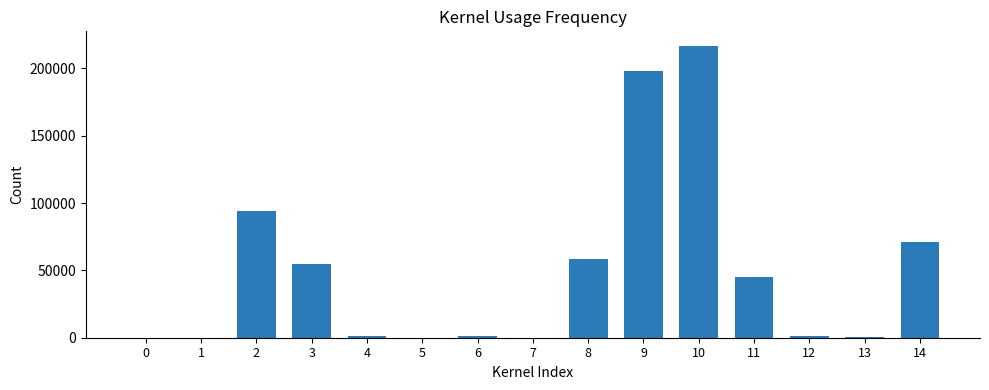

What is the maximum value shown in the chart?

216769